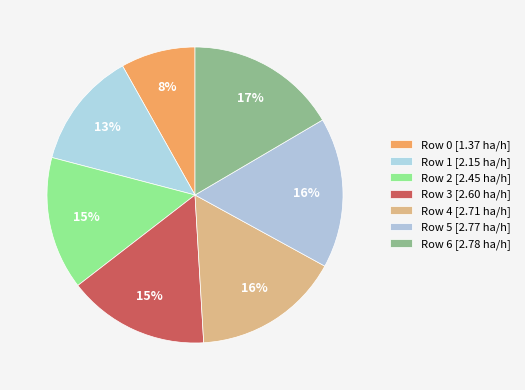

How many segments does this pie chart have?

7